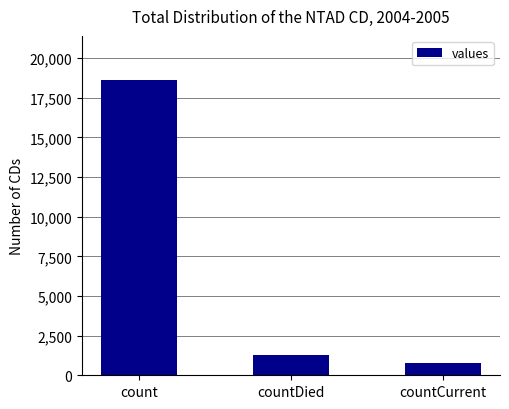

Reading left to right, list all the values displayed in this chart.

count=18615	countDied=1250	countCurrent=789